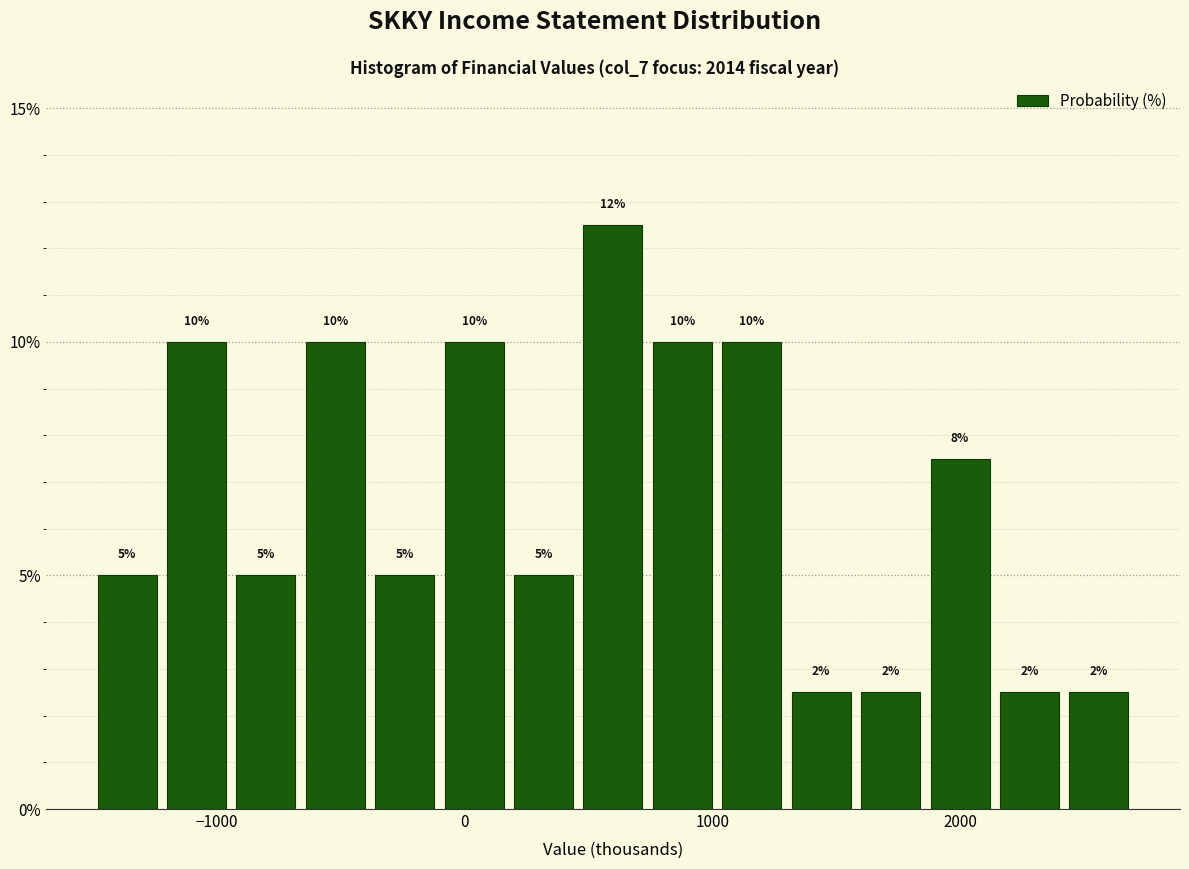

Read against the x-axis, roughly where is the centre of the tallest bar?

600